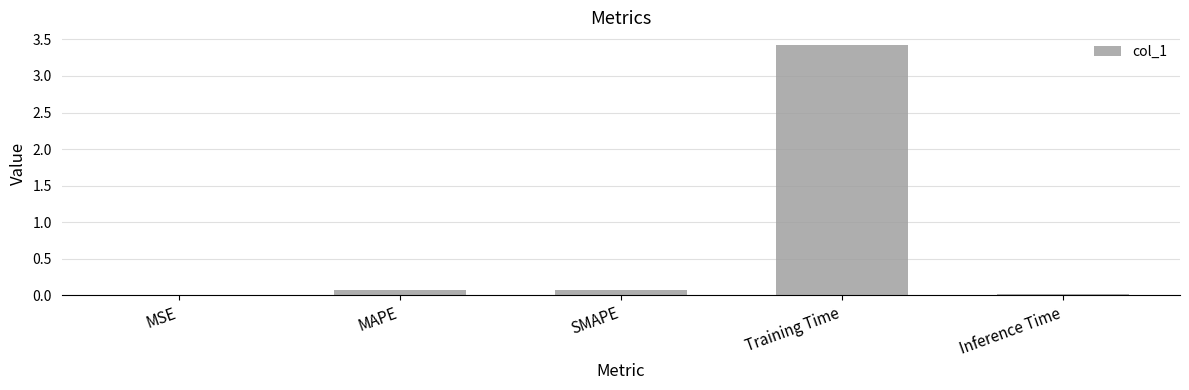

Which label corresponds to the largest value in the chart?

Training Time